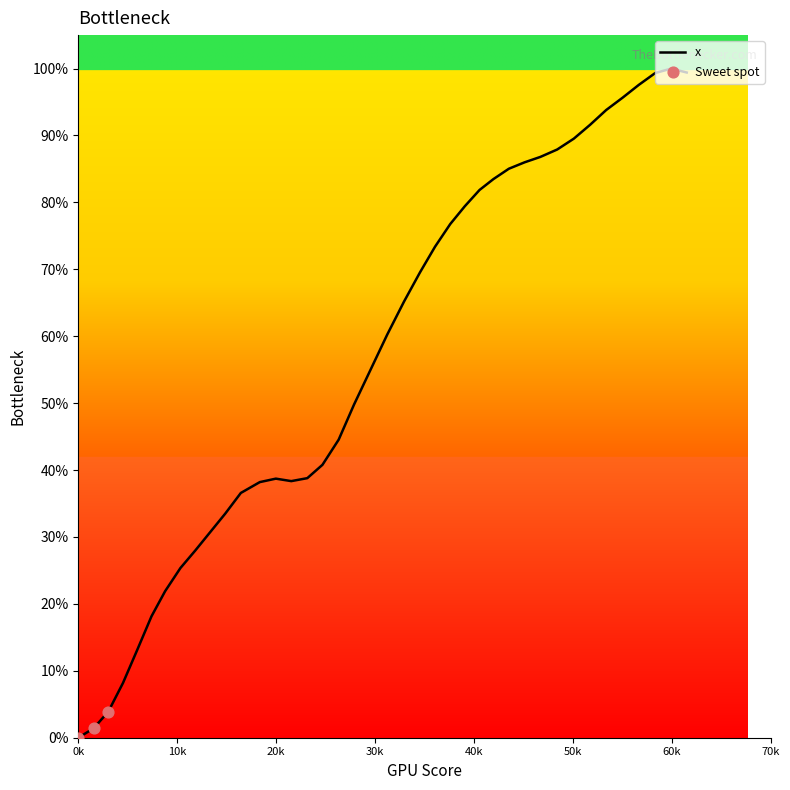

What is the maximum value shown in the chart?

100.0